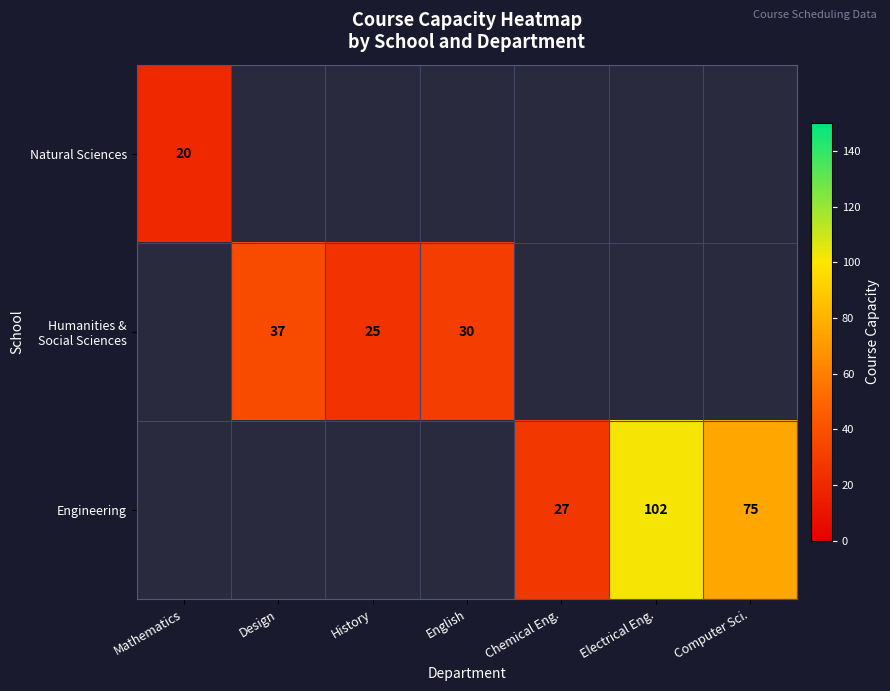

The Engineering series shows 37 at Computer Sci.. True or false?

False